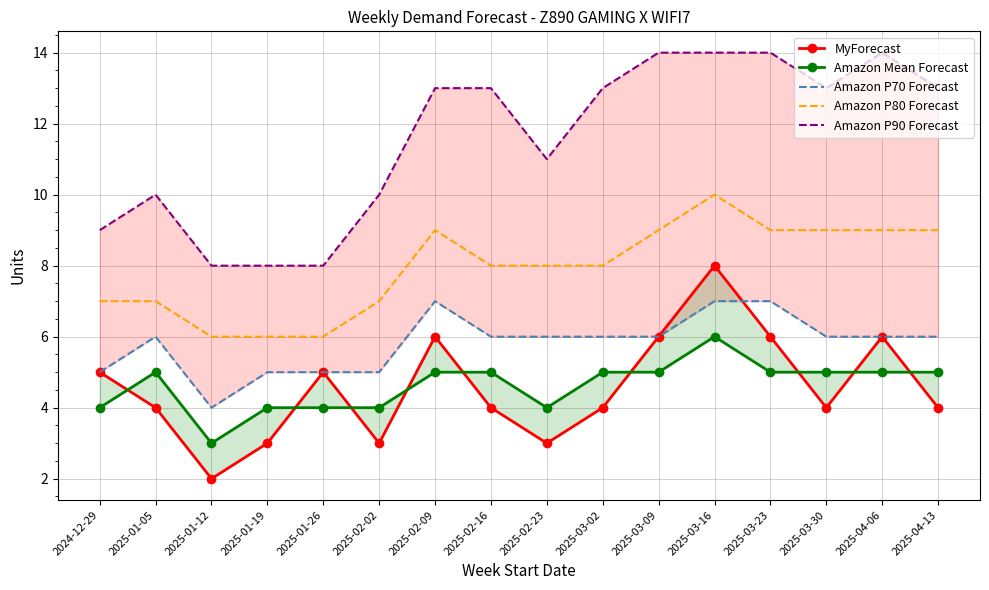

What is the spread (max minus min) of values at 2025-01-26?

4